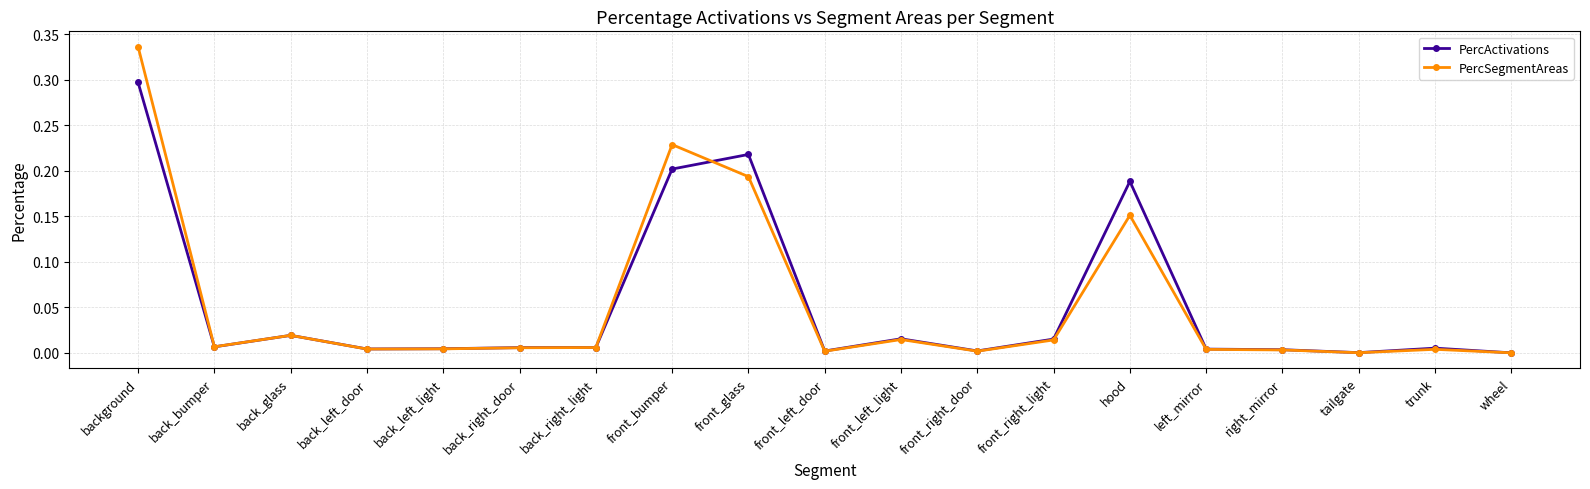

List the series in order of their peak value, lowest first.

PercActivations, PercSegmentAreas